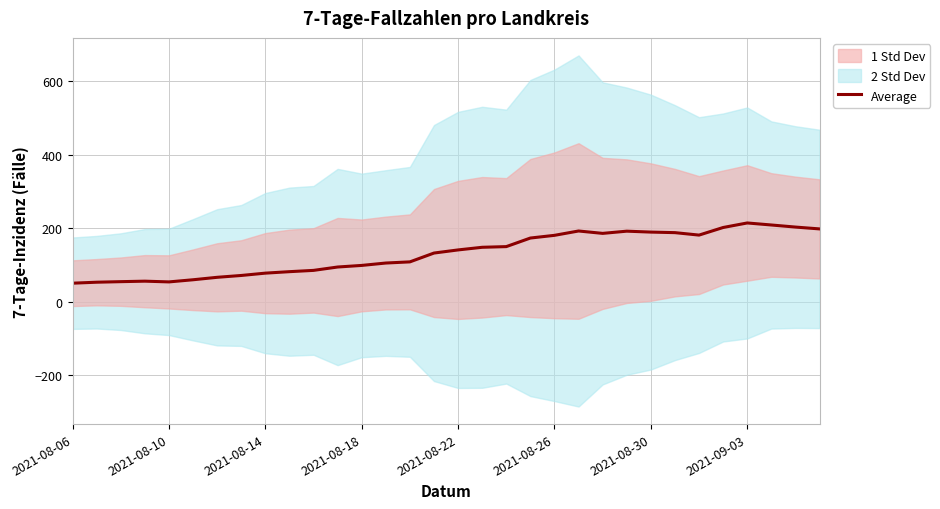

True or false: there are more than 1 points higher than both neighbors.

True